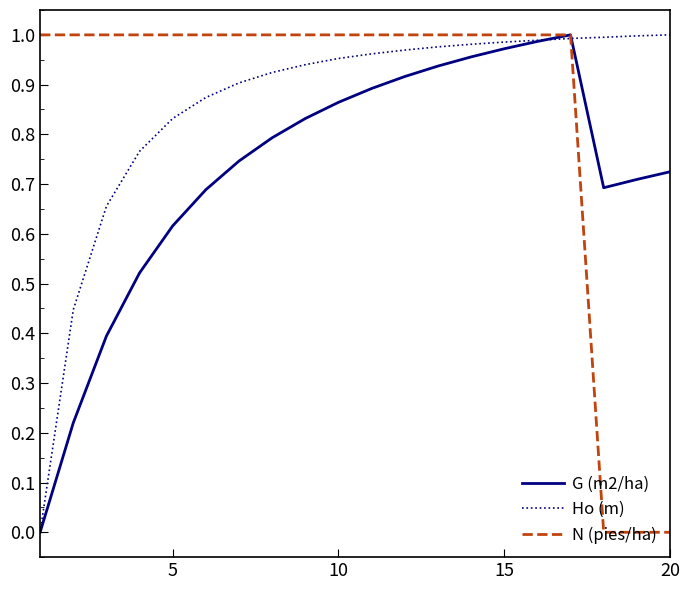

How many times do G (m2/ha) and Ho (m) cross each other?

2